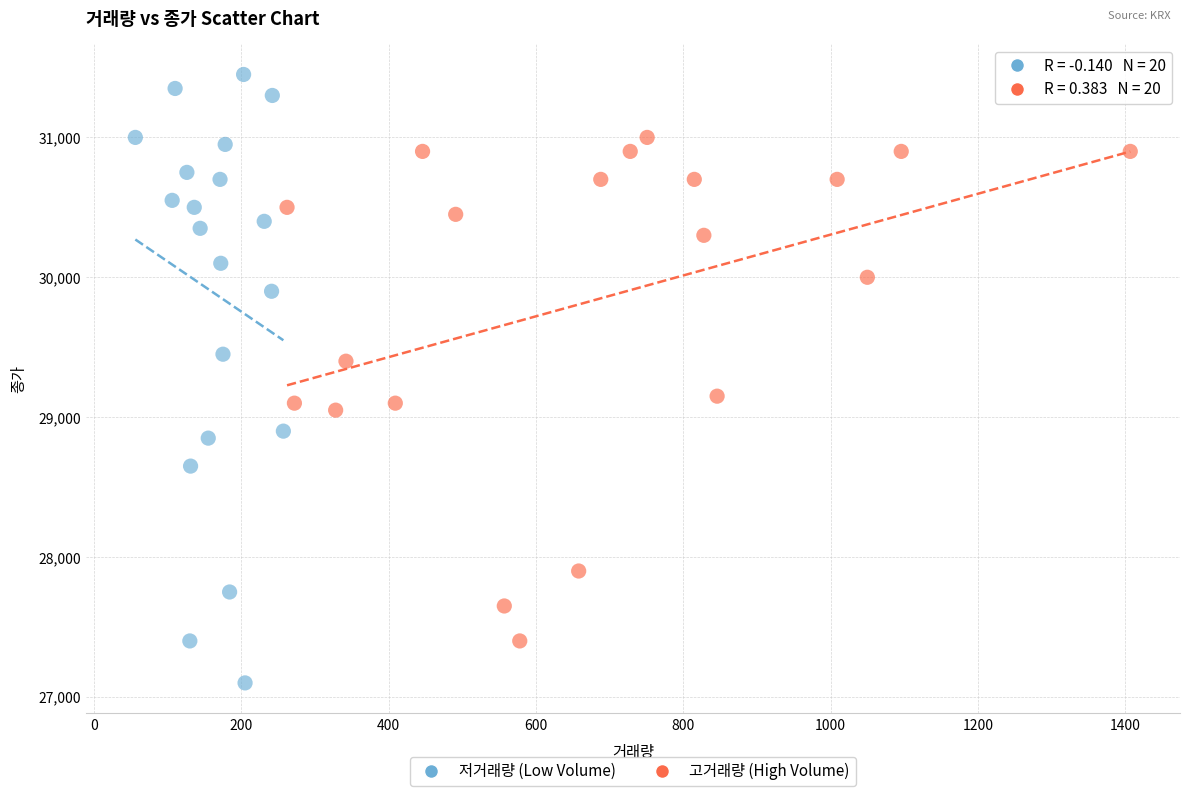

Which series reaches the maximum Y coordinate?

저거래량 (Low Volume)